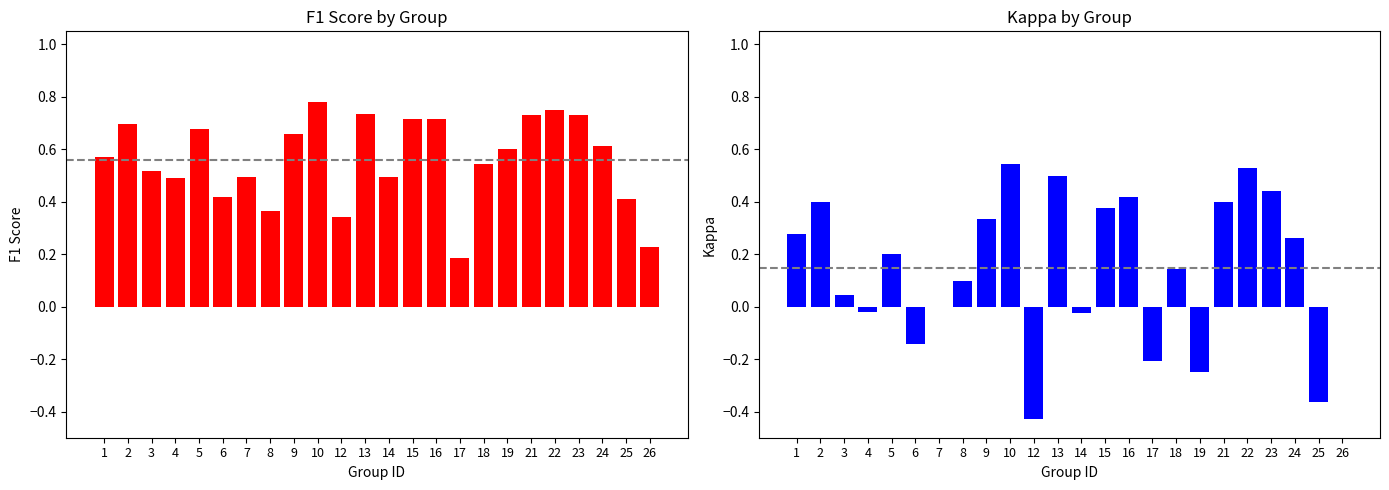

At how many categories does at least one series exceed 0?

24